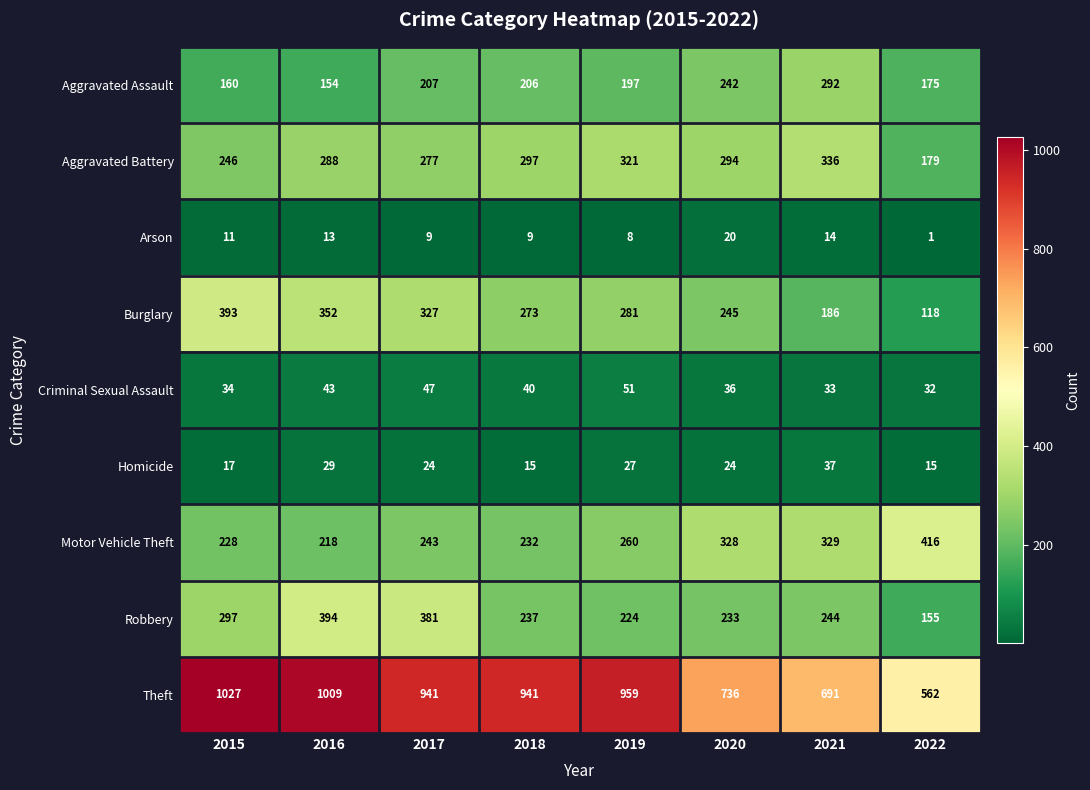

Where does the Aggravated Assault series first go above 206?

2017